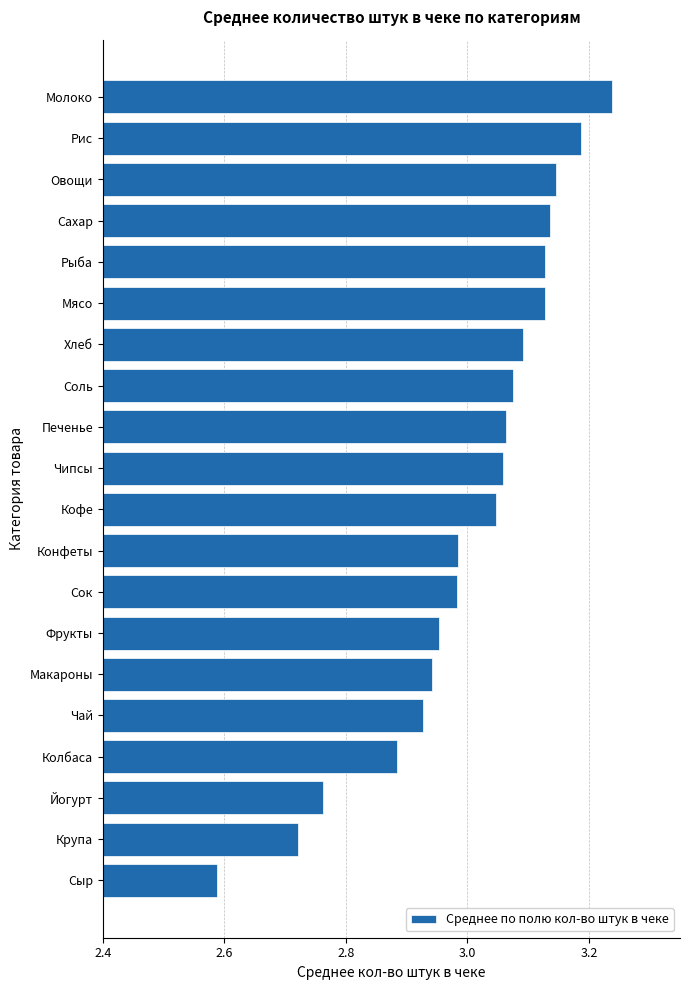

What is the sum of the values at Рис and Сахар?

6.3